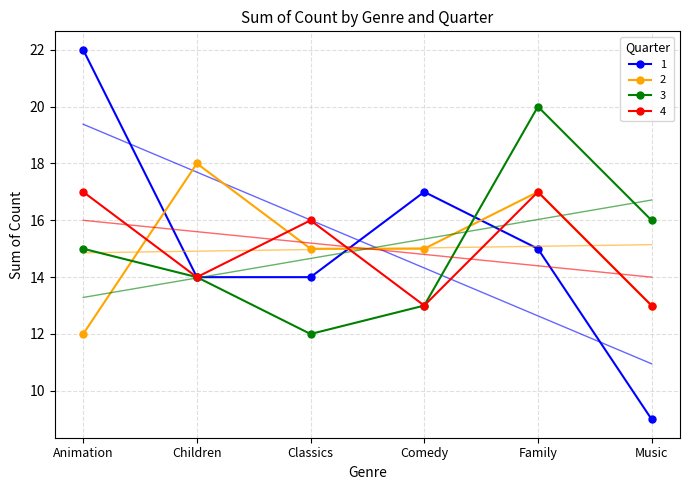

What is the difference between the maximum and minimum values in the 1 series?

13